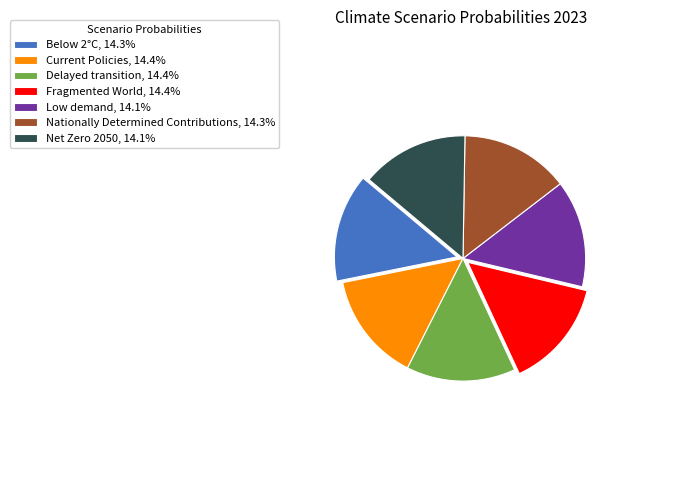

Combined, do Nationally Determined Contributions and Low demand account for over 50%?

No